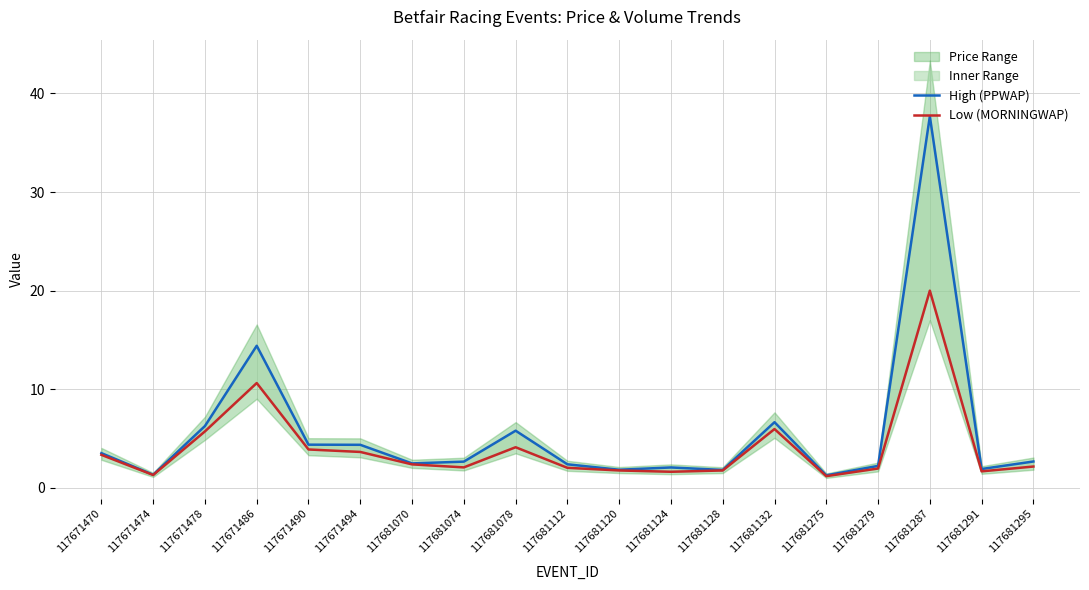

How many data points in Low (MORNINGWAP) are less than 2?

7